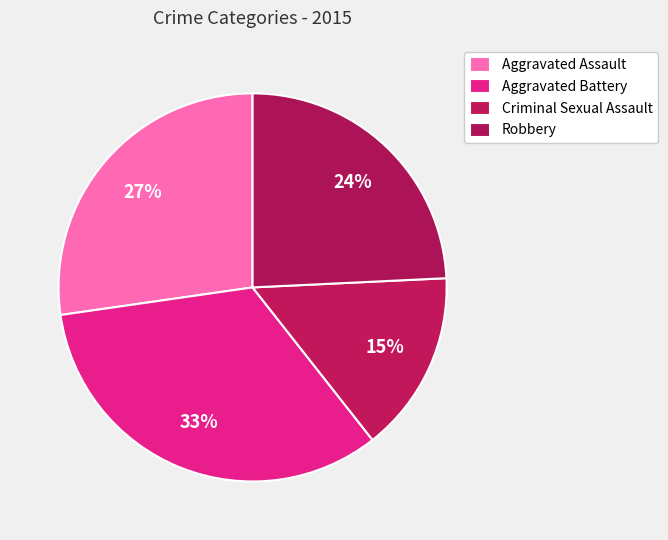

Rank the categories by value from highest to lowest.

Aggravated Battery, Aggravated Assault, Robbery, Criminal Sexual Assault